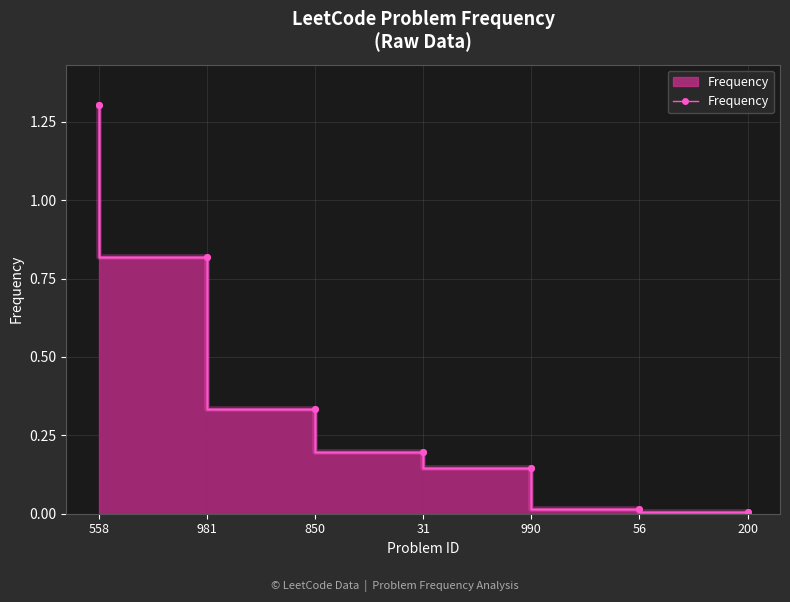

How many lines are shown in the chart?

1